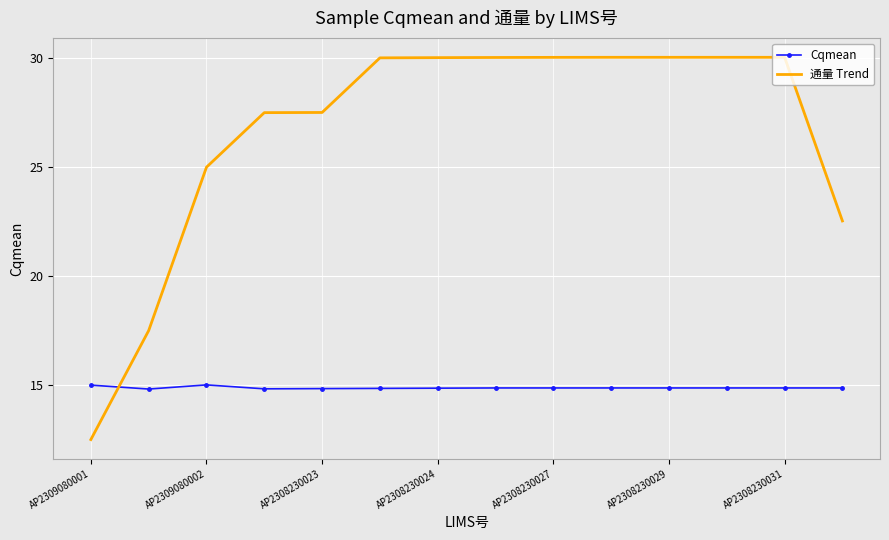

Which series has the largest total across all categories?

通量 Trend